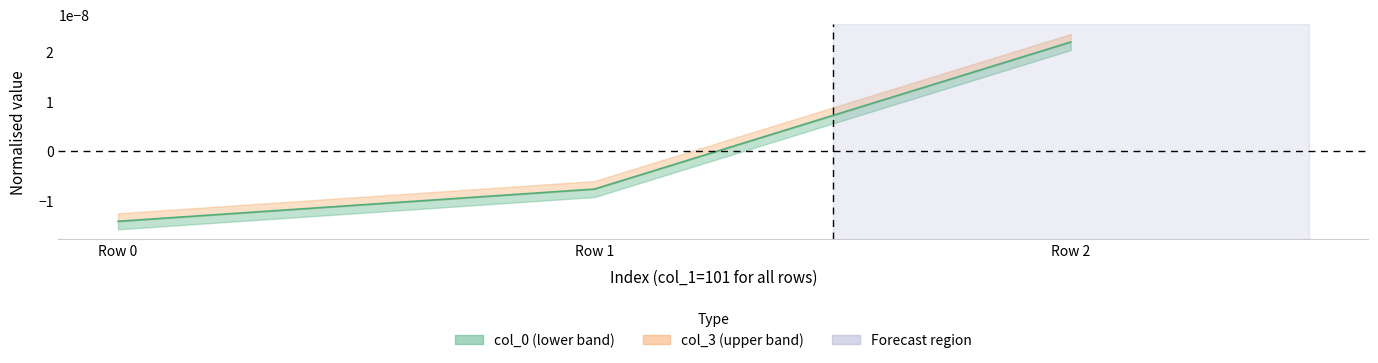

Between Row 1 and Row 2, which is larger?

Row 2